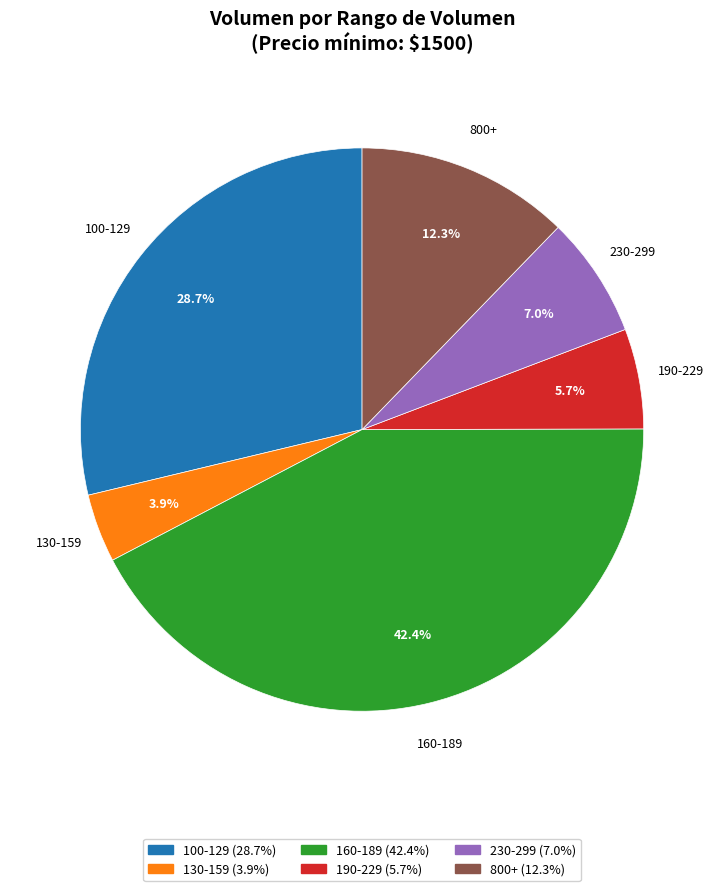

Is the sum of 130-159 and 100-129 greater than half?

No